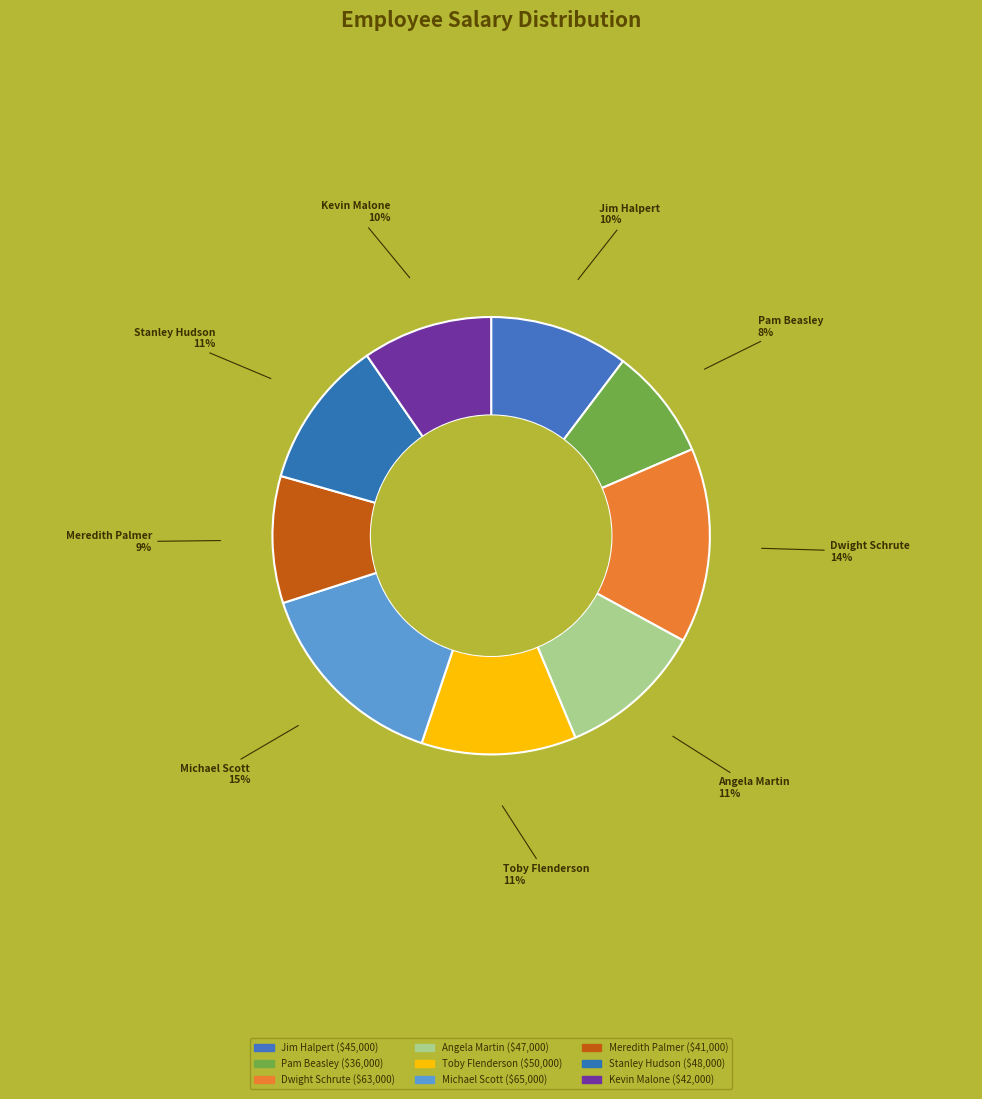

Which has a higher value, Stanley Hudson or Dwight Schrute?

Dwight Schrute